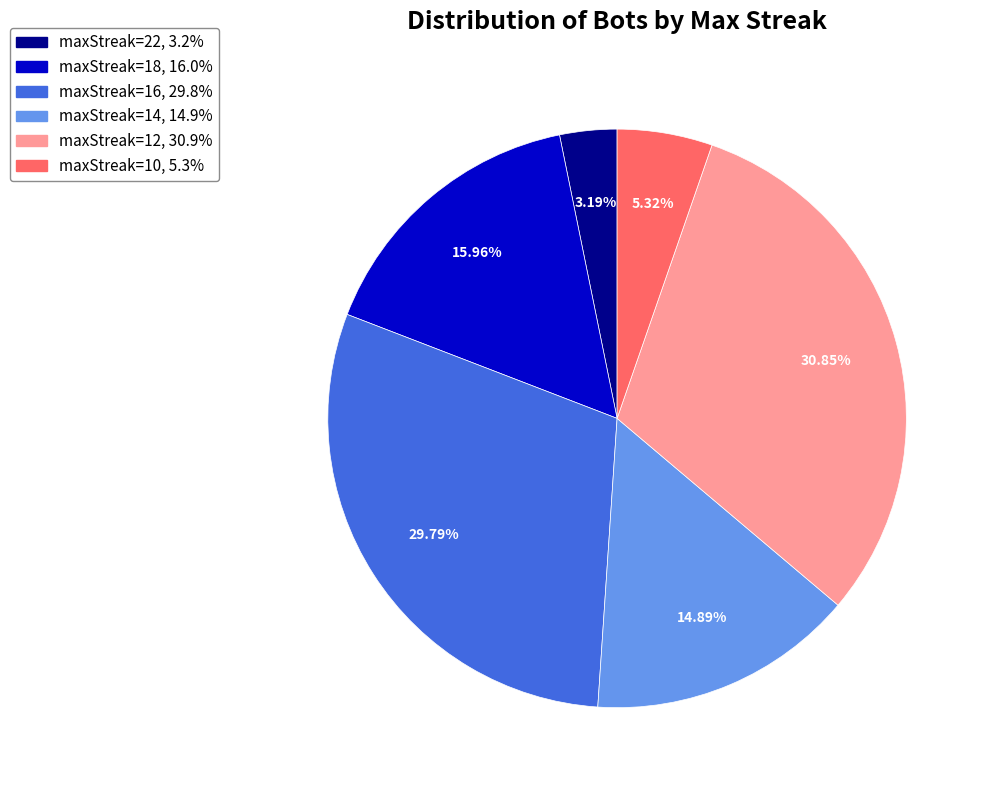

Is there a majority slice in this chart?

No